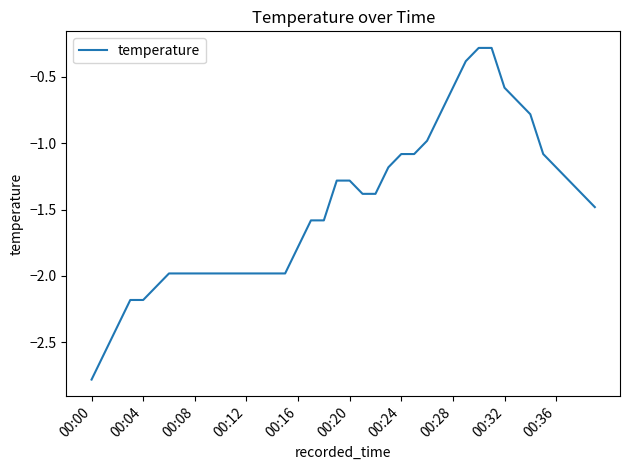

Does the chart have visible grid lines?

No